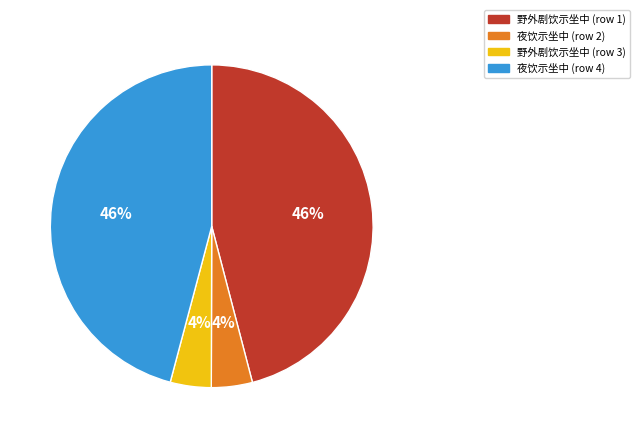

Does any single category account for the majority?

No